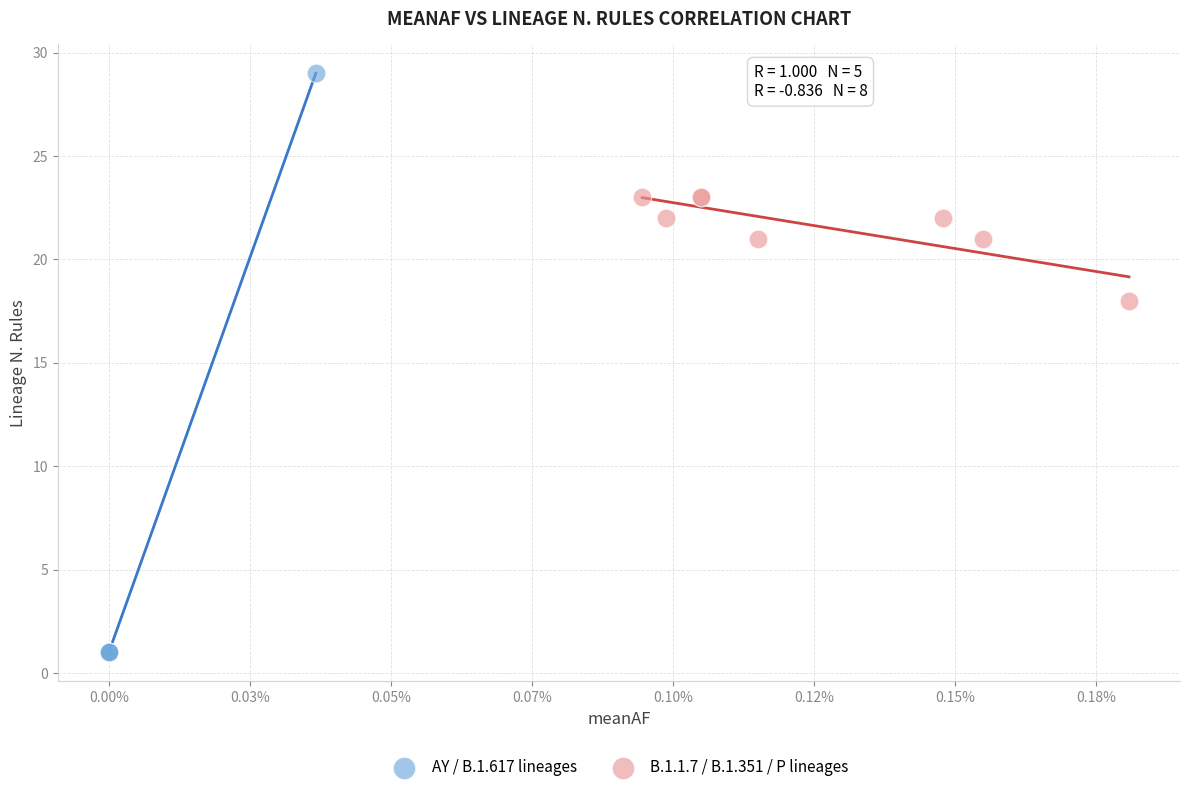

Which series reaches the maximum Y coordinate?

AY / B.1.617 lineages